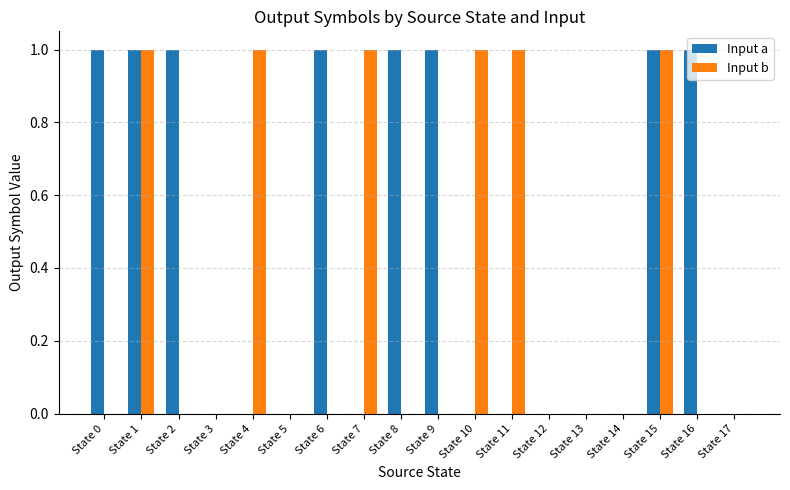

Which series has the largest total across all categories?

Input a